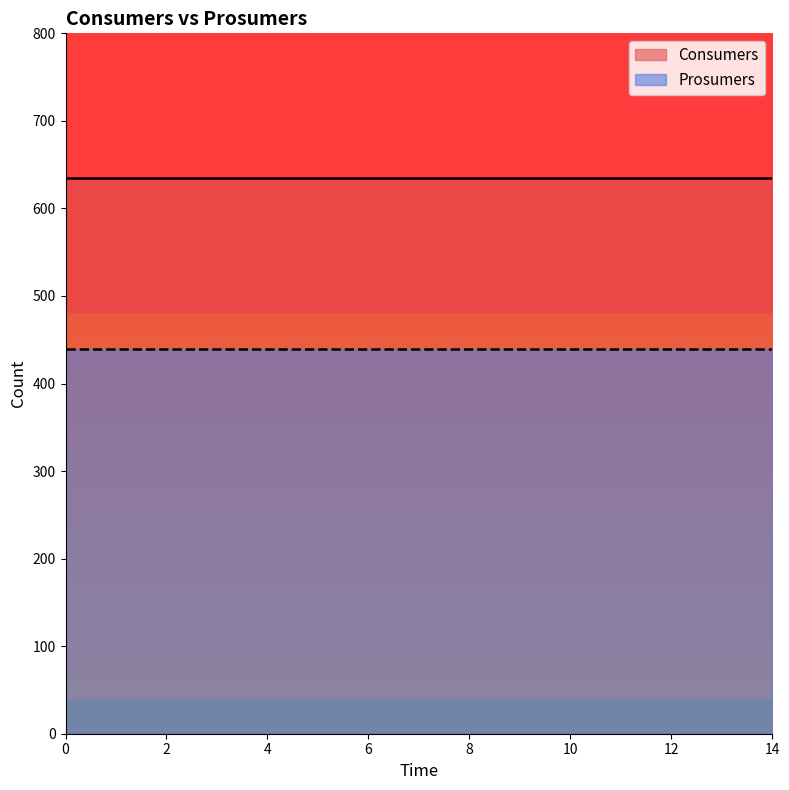

What is the total value across all series at 14?

1075